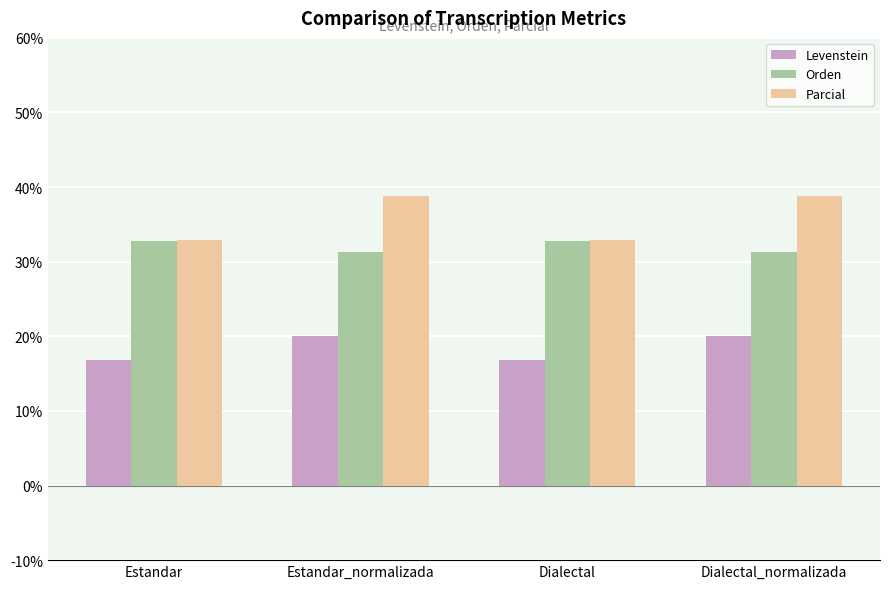

What is the highest value of the Orden series?

32.8